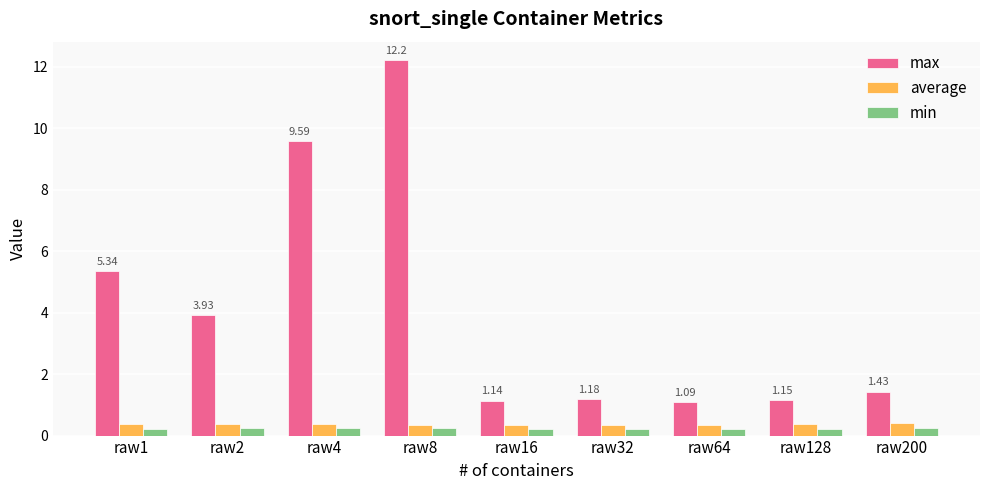

Is it true that min equals 0.2 at raw32?

True